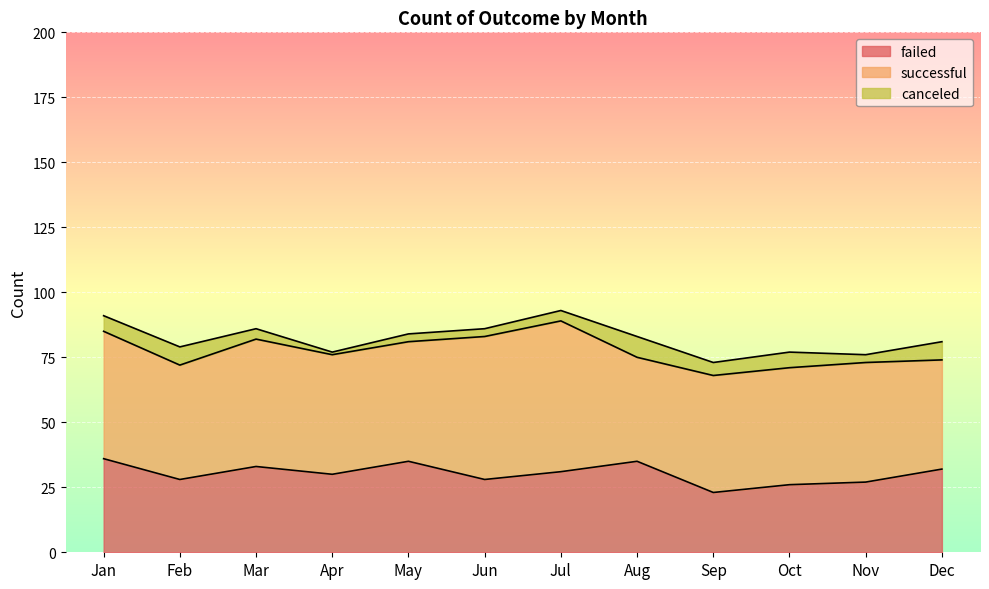

Where is successful nearest to the value 49?

Jan